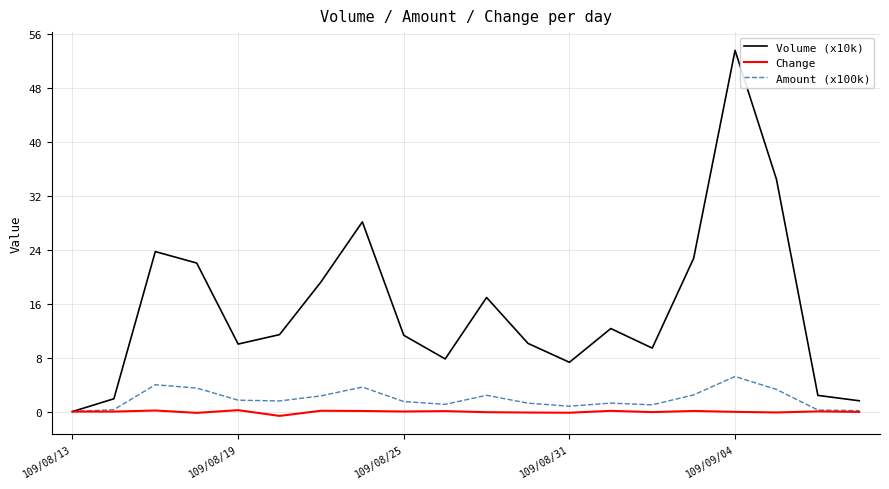

Which series has the largest total across all categories?

Volume (x10k)